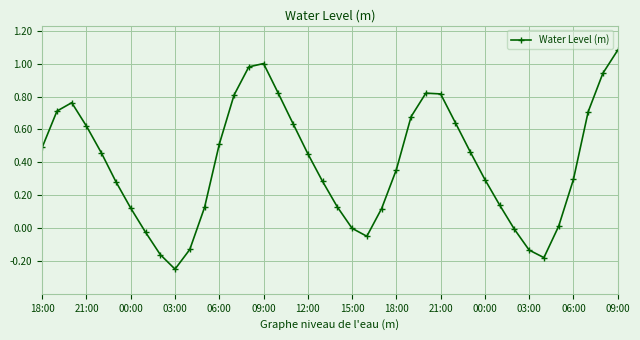

What is the sum of all values?

15.6